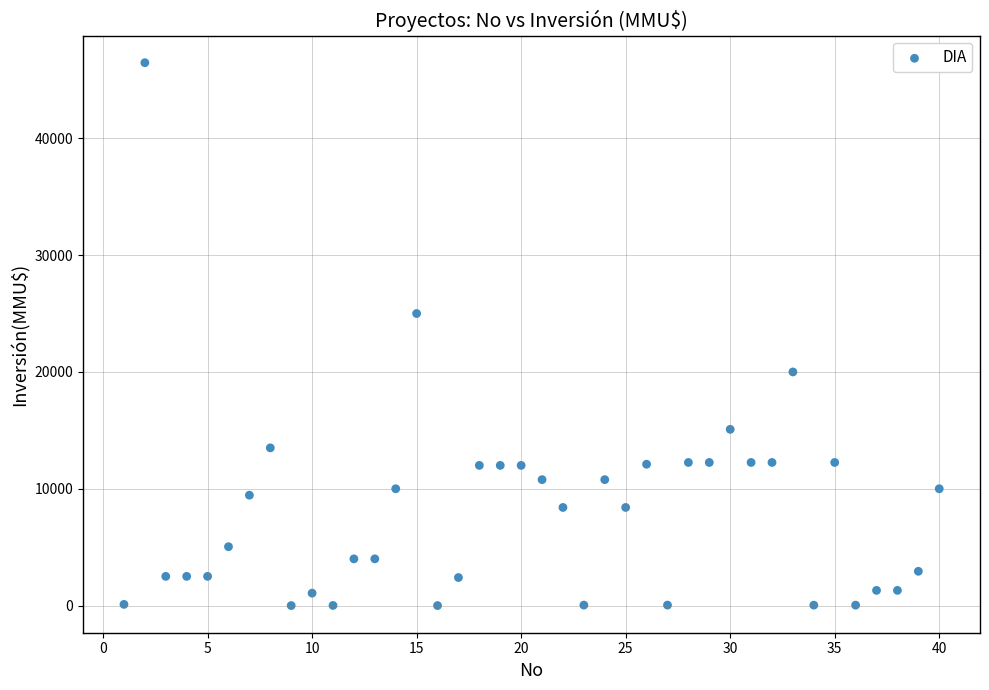

What is the range of Y values (max minus min)?

46470